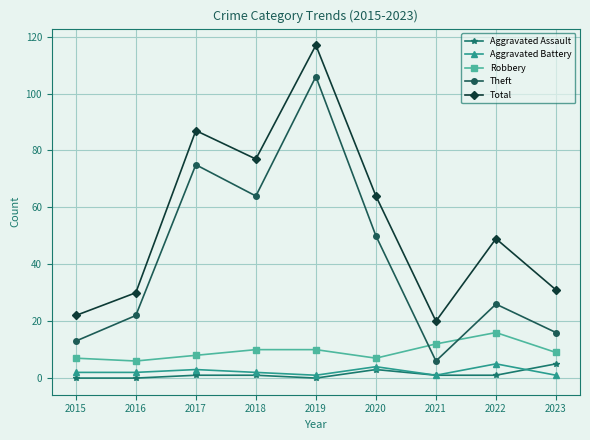

Does the chart have visible grid lines?

Yes